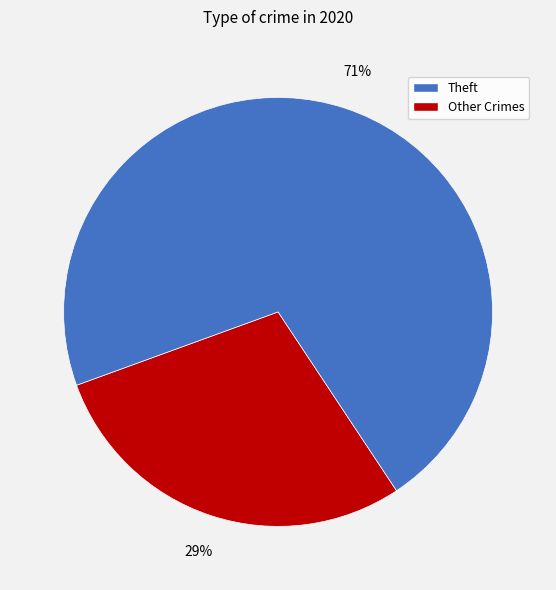

Does any single category account for the majority?

Yes